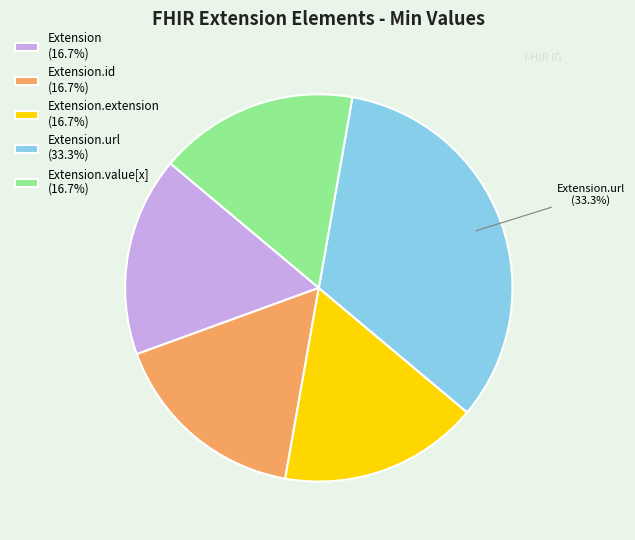

Approximately how many times larger is the value at Extension.id (16.7%) compared to Extension.value[x] (16.7%)?

1.0